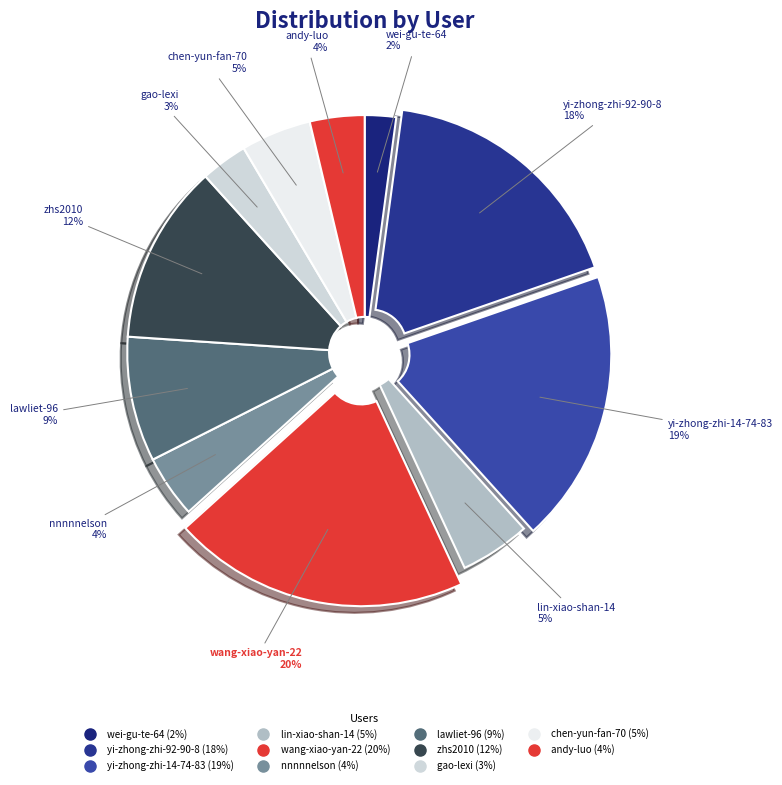

How many segments does this pie chart have?

11